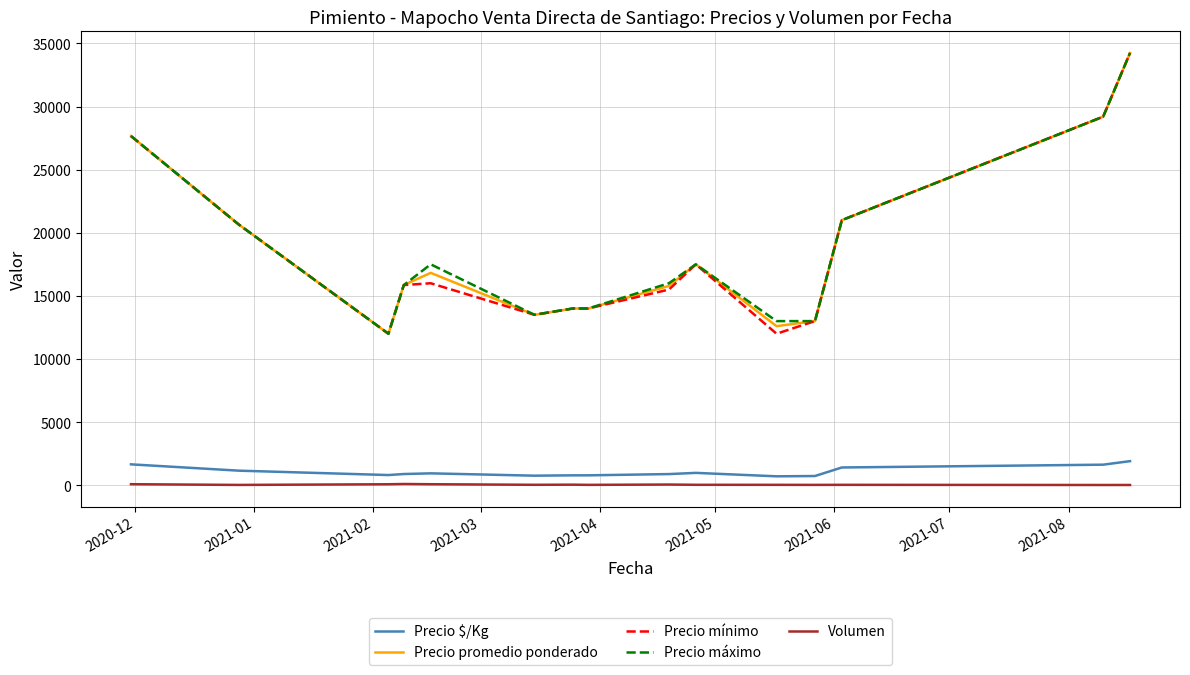

True or false: Volumen and Precio máximo intersect in this chart.

False